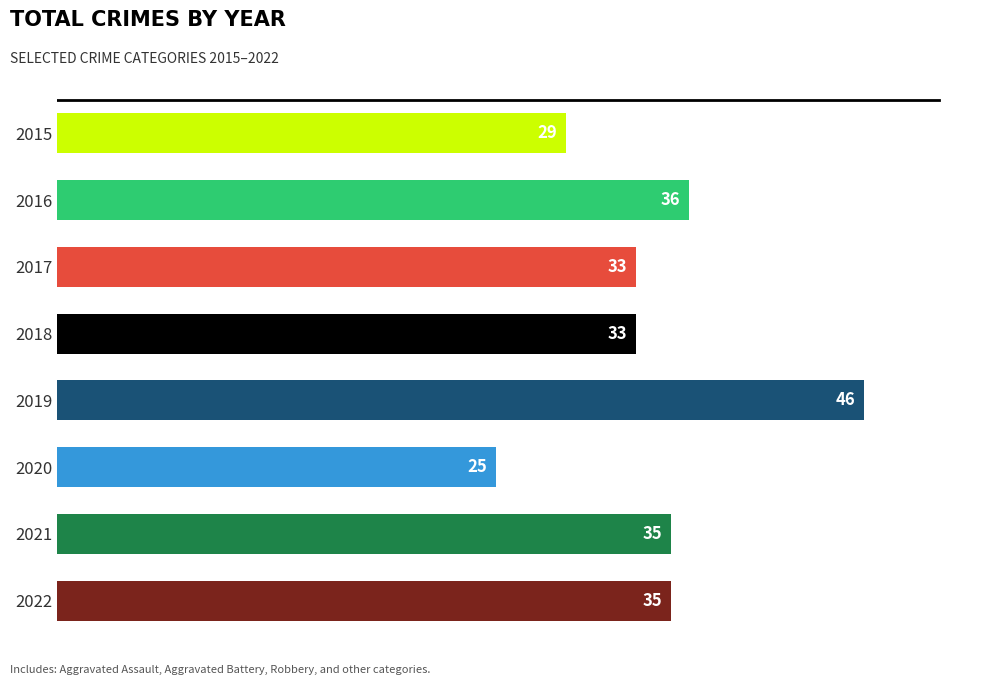

The value at 2015 is 47. True or false?

False